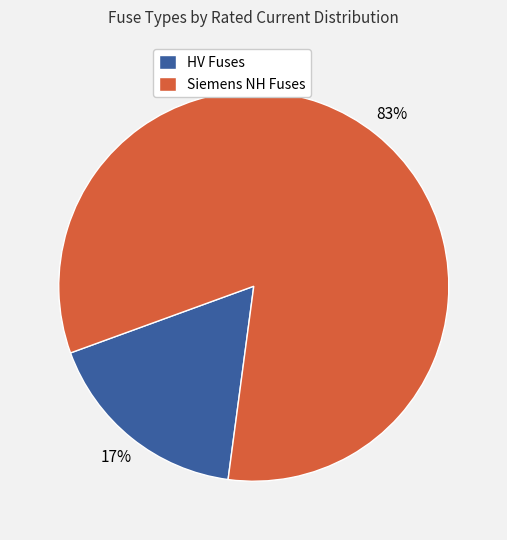

Is it true that HV Fuses is 29% of the pie?

False